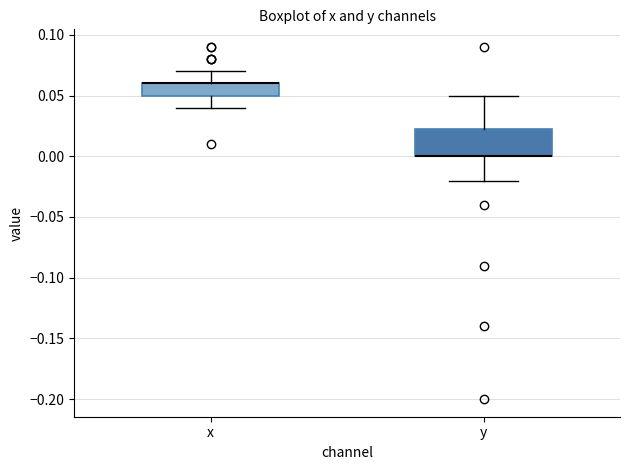

Reading left to right, read every box against the y-axis: the position of its median line, the range the box covers, and the ends of its whiskers. The values are not printed on the chart, so give them approximately, as read against the axis.

x: median 0.060 (drawn on the box's upper edge), box 0.050 to 0.060, whiskers 0.040 to 0.070
y: median 0.000 (drawn on the box's lower edge), box 0.000 to 0.025, whiskers -0.020 to 0.050